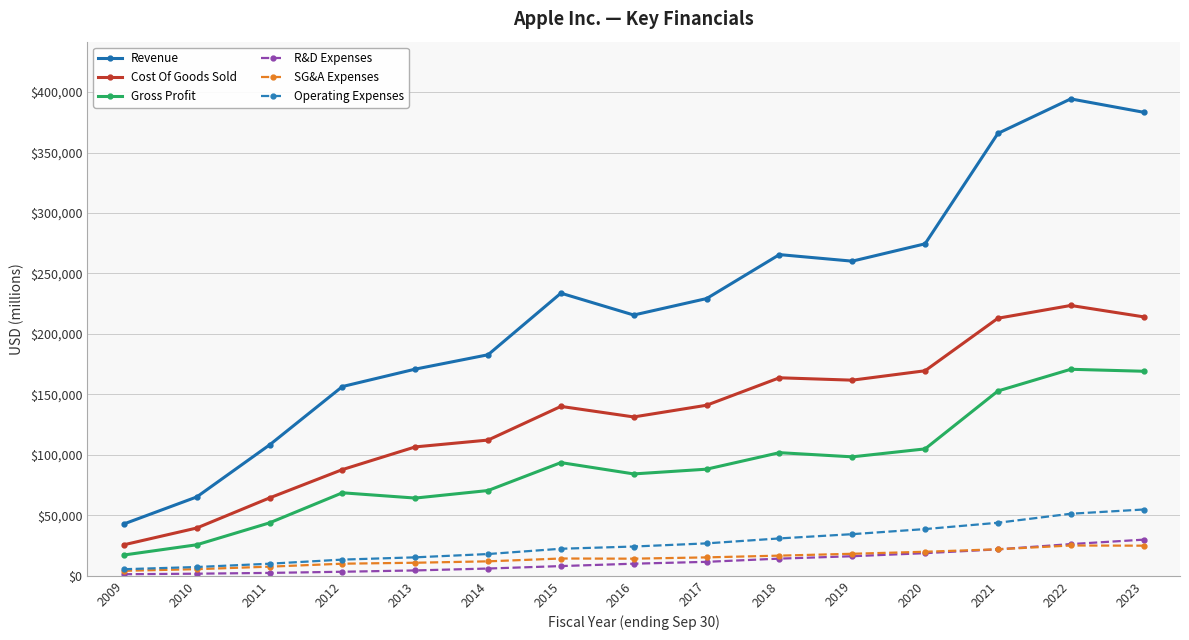

Is this an area chart (filled region under the line)?

No